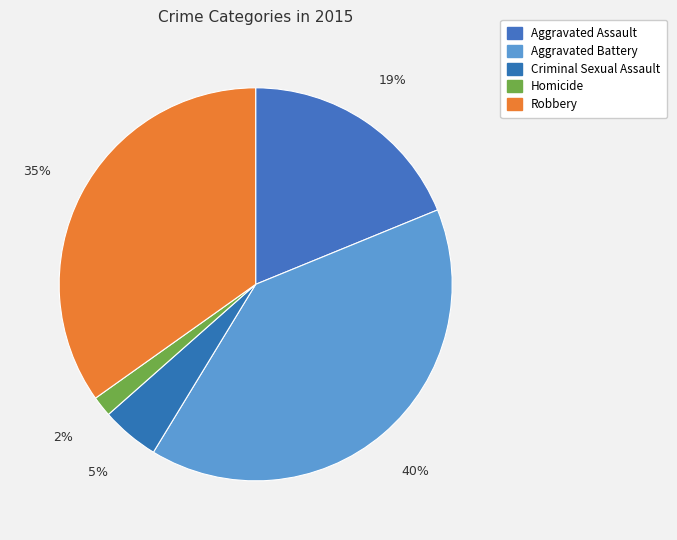

Rank the categories by value from lowest to highest.

Homicide, Criminal Sexual Assault, Aggravated Assault, Robbery, Aggravated Battery